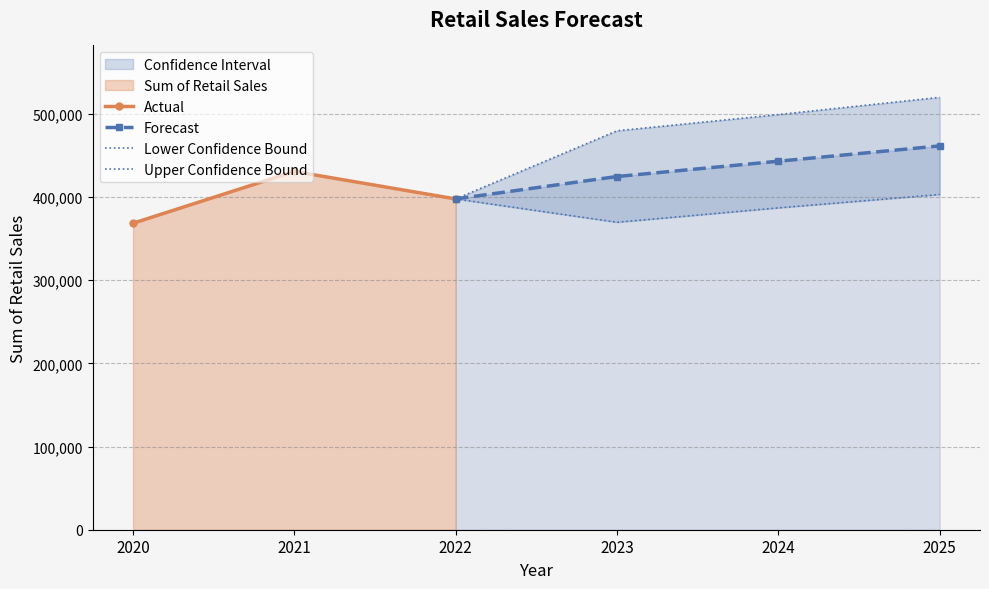

Rank the categories by Upper Confidence Bound value from lowest to highest.

2020, 2021, 2022, 2023, 2024, 2025